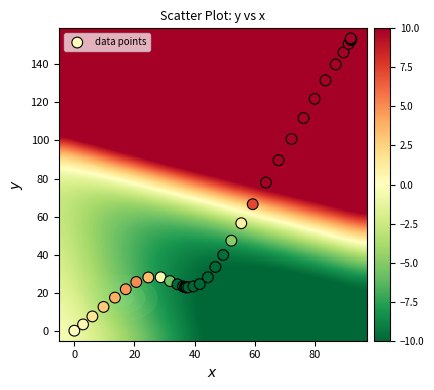

What Y value in the scatter plot is closest to 76?

77.9